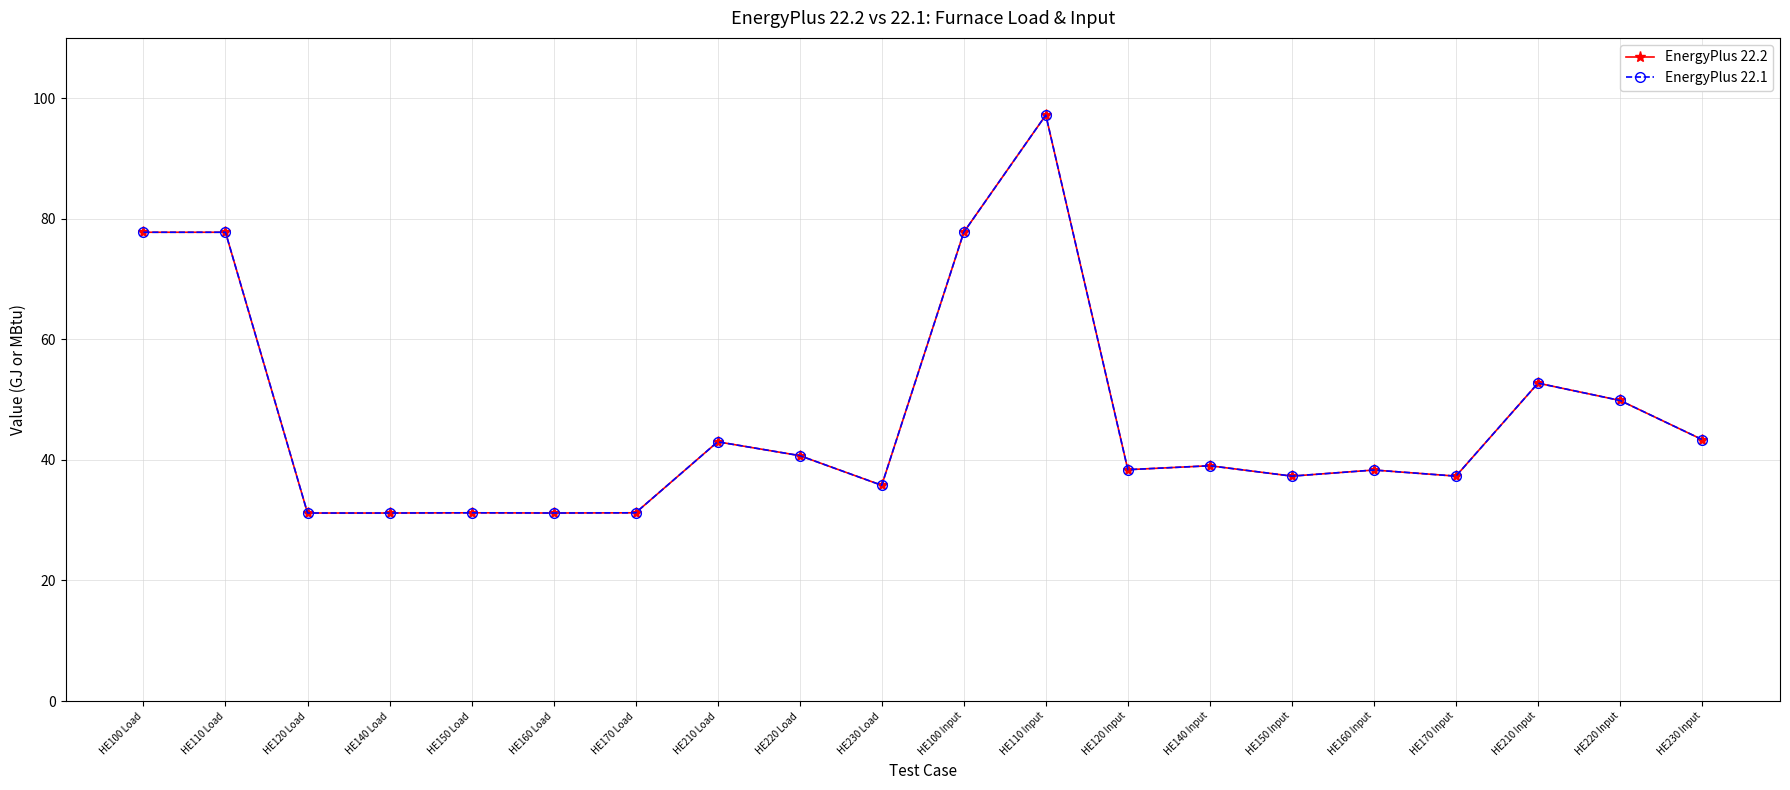

Does the chart have visible grid lines?

Yes